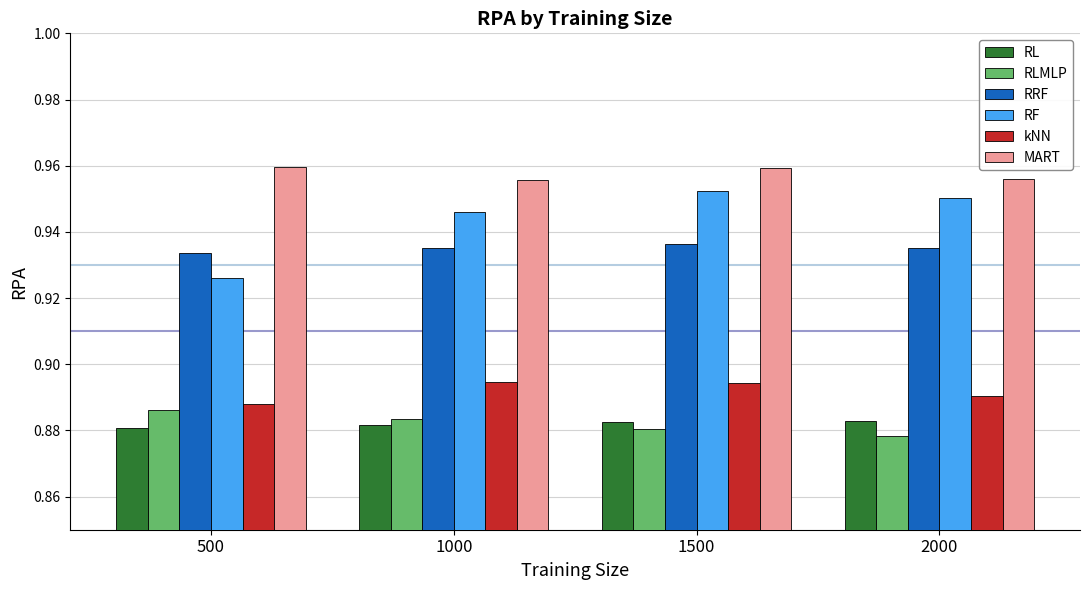

How many series are shown in this chart?

6